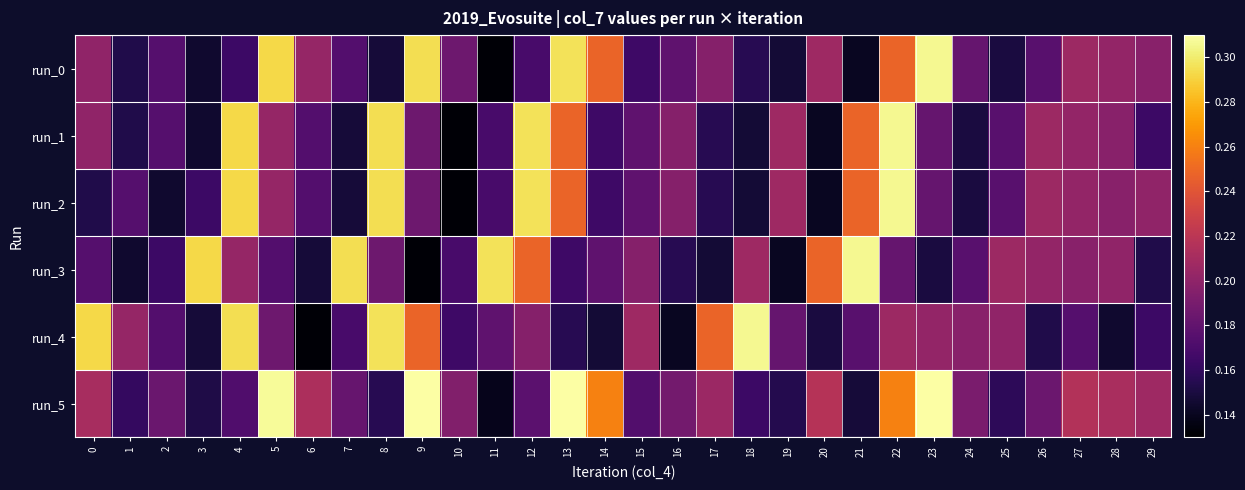

At 3, list the series in order from smallest to largest.

run_0, run_1, run_4, run_5, run_2, run_3